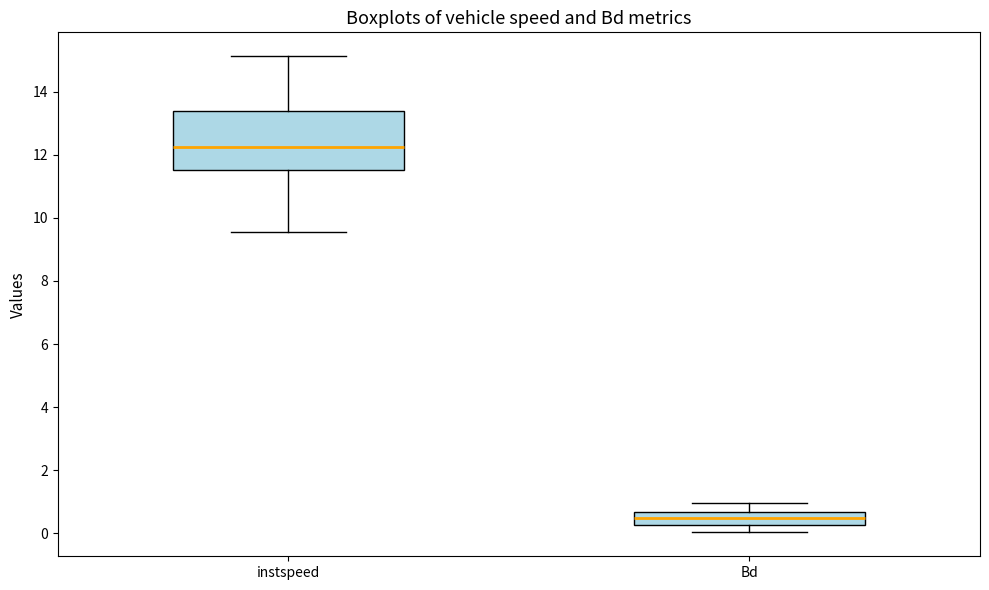

Reading left to right, transcribe this box plot: for each box, give where its median line is, the range the box spans, and where its two whiskers end, as read against the y-axis. The values are not printed on the chart, so give them approximately, as read against the axis.

instspeed: median 12.2, box 11.6 to 13.4, whiskers 9.6 to 15.2
Bd: median 0.4, box 0.2 to 0.6, whiskers 0.0 to 1.0